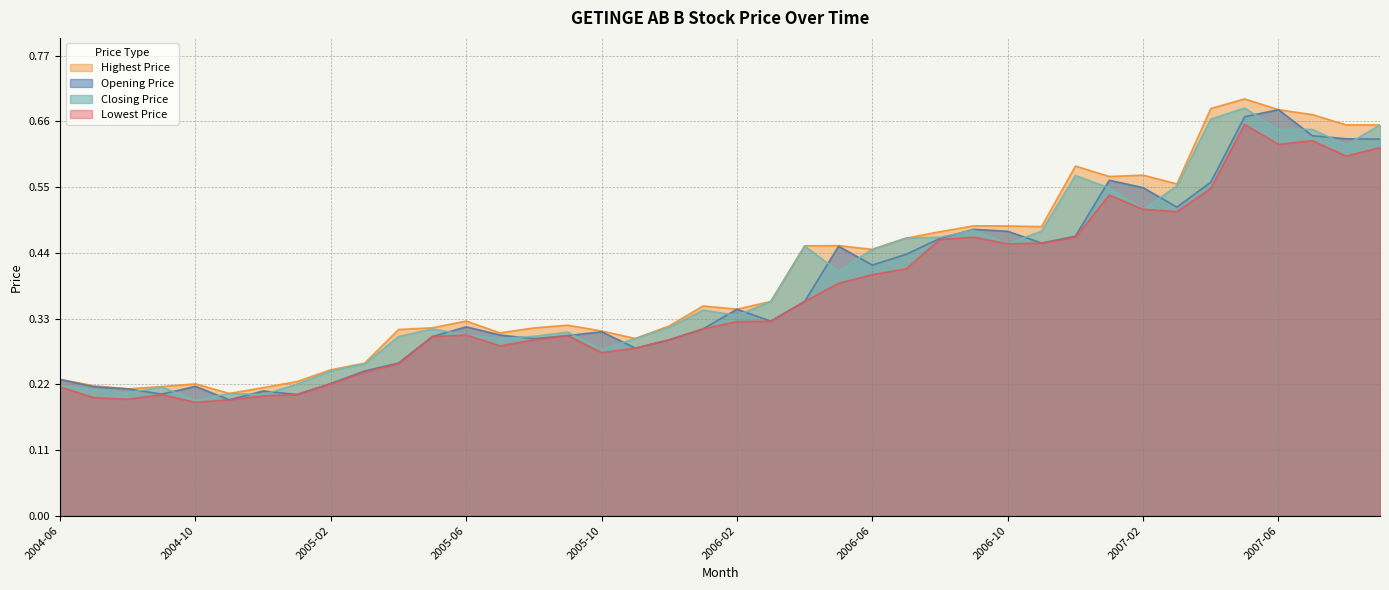

At how many categories does at least one series exceed 0?

40